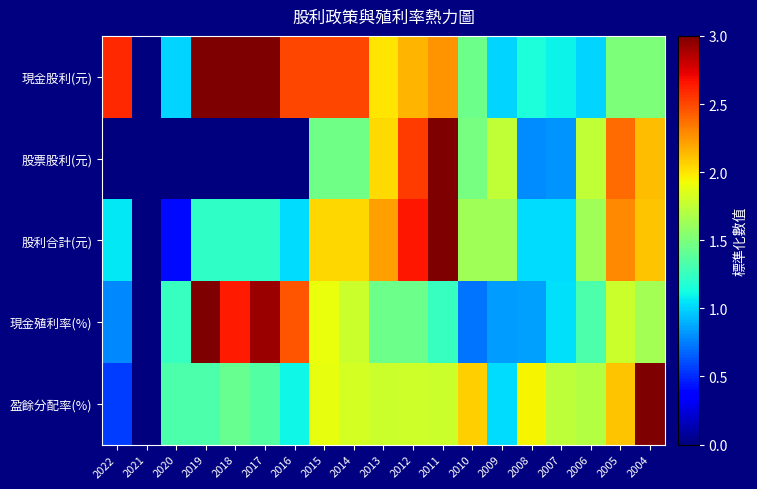

Rank the series by their maximum value, from highest to lowest.

現金股利(元), 股票股利(元), 股利合計(元), 現金殖利率(%), 盈餘分配率(%)